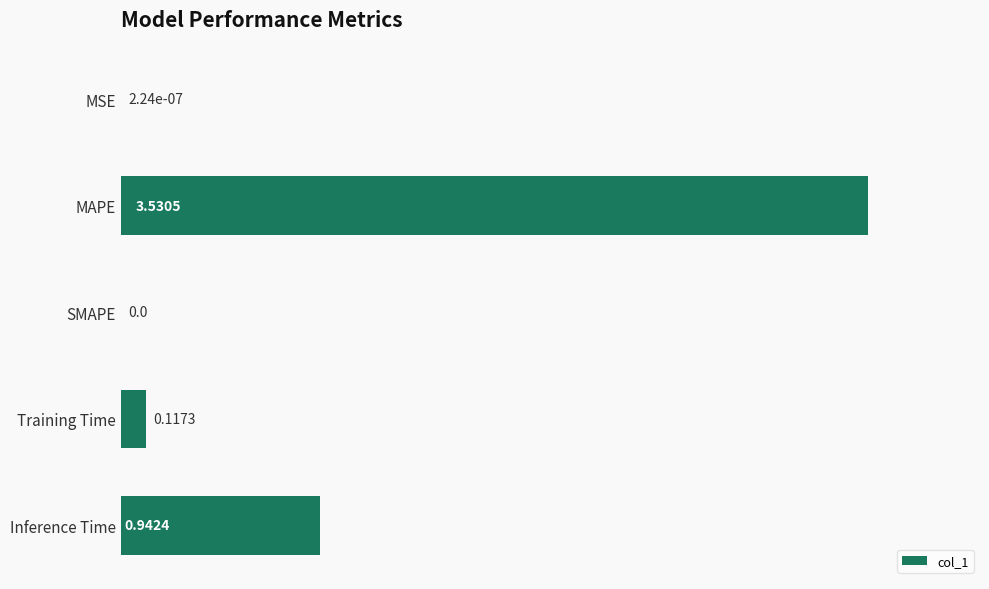

Are the bars horizontal?

Yes